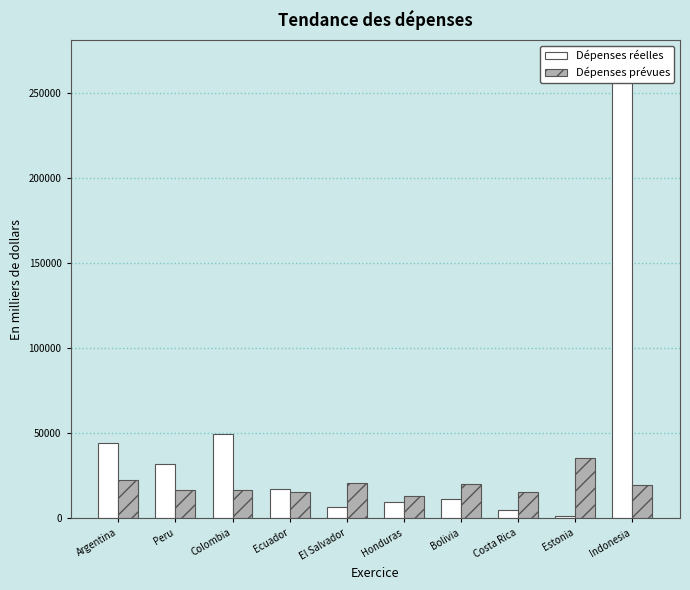

Where does the Dépenses réelles series first go above 17084?

Argentina